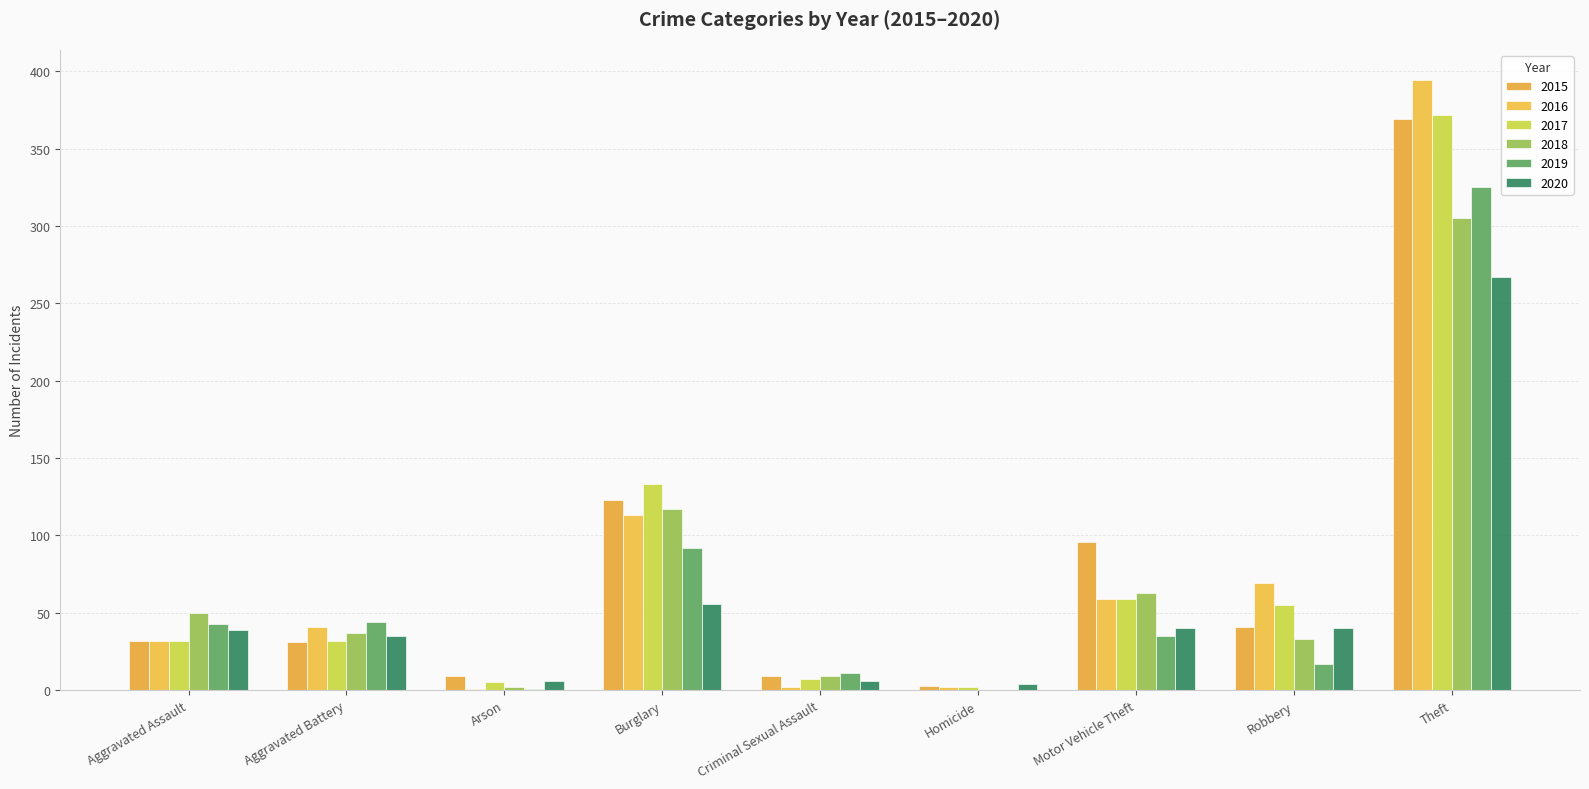

How many groups of bars are there?

9